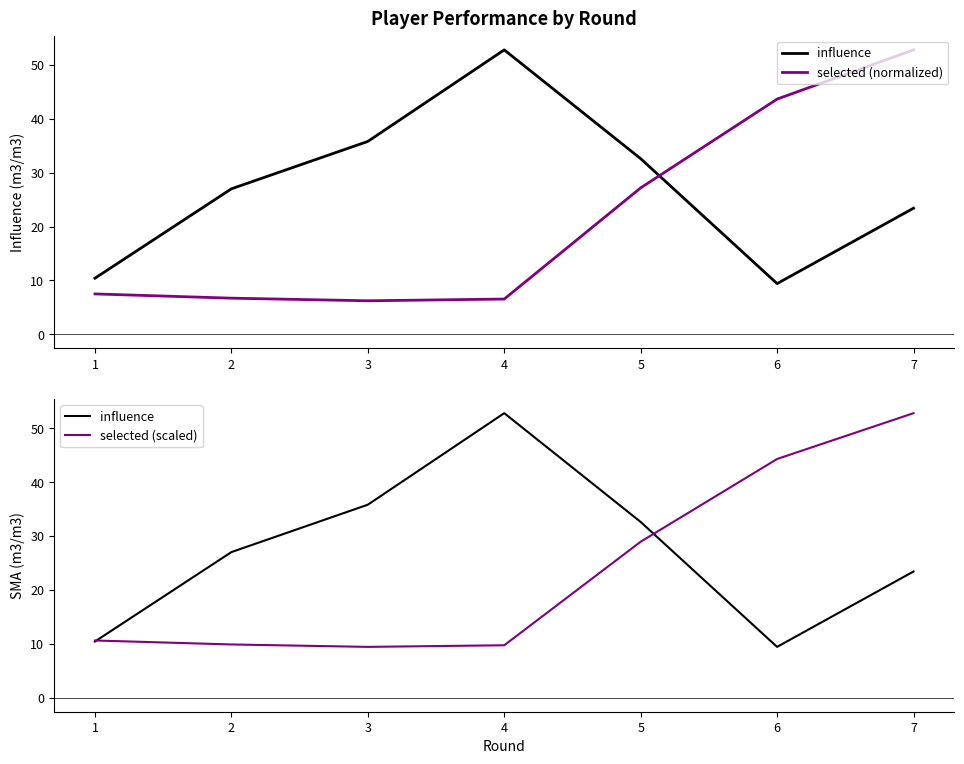

How many categories are shown in the chart?

7